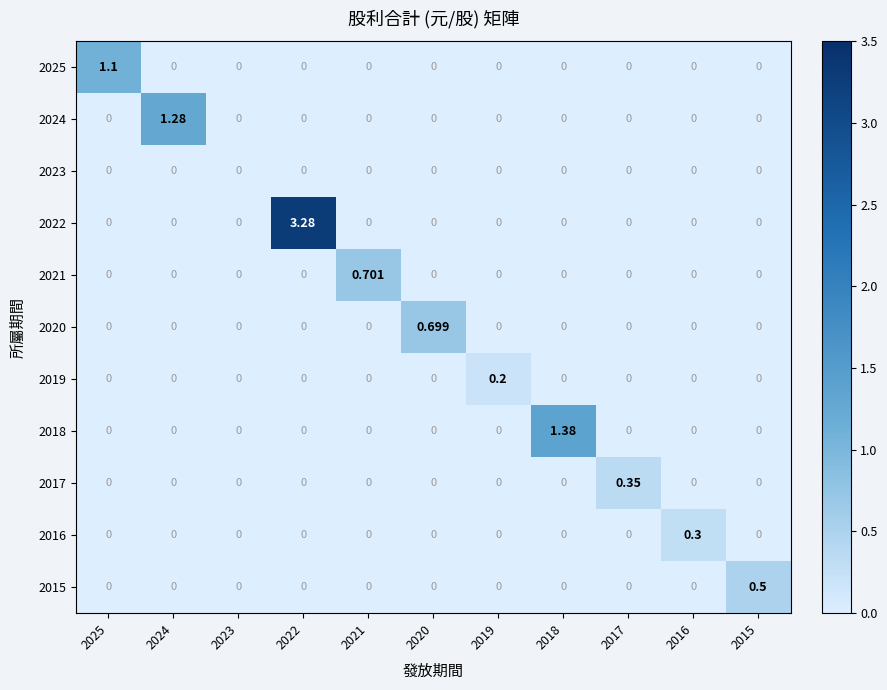

What is the greatest value displayed?

3.3